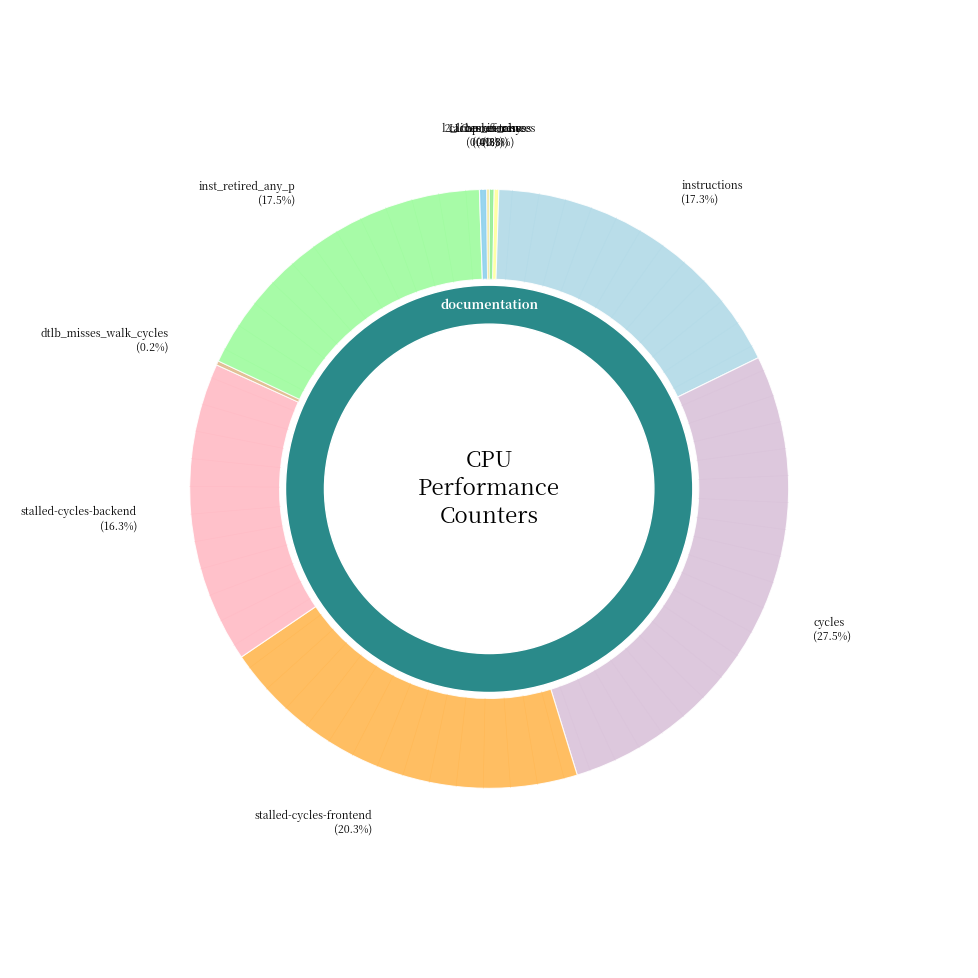

Which has a higher value, cycles or inst_retired_any_p?

cycles